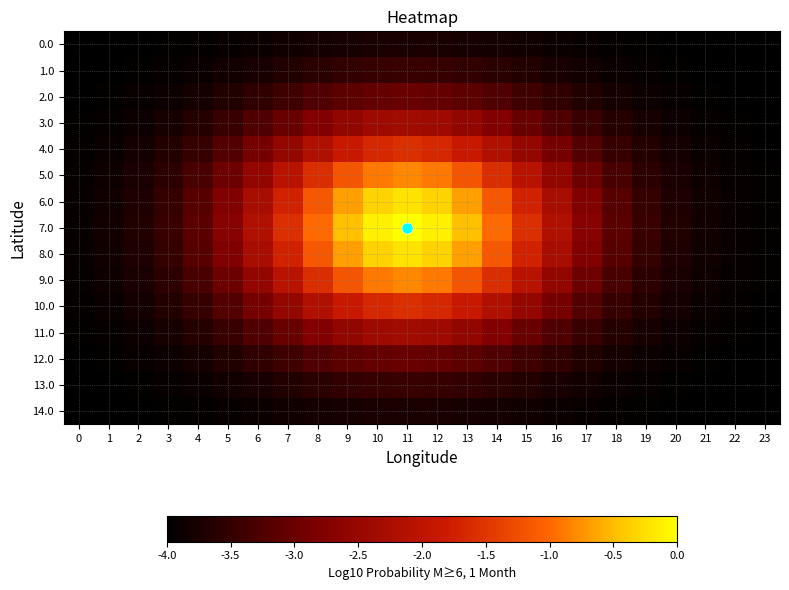

Reading left to right, list all the values displayed in this chart.

0.0: 0=-4.0	1=-4.0	2=-4.0	3=-4.0	4=-3.9	5=-3.9	6=-3.9	7=-3.8	8=-3.8	9=-3.8	10=-3.7	11=-3.7	12=-3.7	13=-3.8	14=-3.8	15=-3.8	16=-3.9	17=-3.9	18=-3.9	19=-4.0	20=-4.0	21=-4.0	22=-4.0	23=-4.0
1.0: 0=-4.0	1=-4.0	2=-4.0	3=-3.9	4=-3.9	5=-3.8	6=-3.8	7=-3.7	8=-3.6	9=-3.5	10=-3.5	11=-3.5	12=-3.5	13=-3.5	14=-3.6	15=-3.7	16=-3.8	17=-3.8	18=-3.9	19=-3.9	20=-4.0	21=-4.0	22=-4.0	23=-4.0
2.0: 0=-4.0	1=-4.0	2=-3.9	3=-3.9	4=-3.8	5=-3.7	6=-3.5	7=-3.4	8=-3.2	9=-3.1	10=-3.0	11=-3.0	12=-3.0	13=-3.1	14=-3.2	15=-3.4	16=-3.5	17=-3.7	18=-3.8	19=-3.9	20=-3.9	21=-4.0	22=-4.0	23=-4.0
3.0: 0=-4.0	1=-3.9	2=-3.9	3=-3.8	4=-3.6	5=-3.5	6=-3.2	7=-3.0	8=-2.8	9=-2.5	10=-2.4	11=-2.4	12=-2.4	13=-2.5	14=-2.8	15=-3.0	16=-3.2	17=-3.5	18=-3.6	19=-3.8	20=-3.9	21=-3.9	22=-4.0	23=-4.0
4.0: 0=-3.9	1=-3.9	2=-3.8	3=-3.7	4=-3.5	5=-3.2	6=-2.9	7=-2.5	8=-2.2	9=-1.9	10=-1.6	11=-1.6	12=-1.6	13=-1.9	14=-2.2	15=-2.5	16=-2.9	17=-3.2	18=-3.5	19=-3.7	20=-3.8	21=-3.9	22=-3.9	23=-4.0
5.0: 0=-3.9	1=-3.9	2=-3.7	3=-3.6	4=-3.3	5=-3.0	6=-2.5	7=-2.1	8=-1.6	9=-1.2	10=-0.9	11=-0.8	12=-0.9	13=-1.2	14=-1.6	15=-2.1	16=-2.5	17=-3.0	18=-3.3	19=-3.6	20=-3.7	21=-3.9	22=-3.9	23=-4.0
6.0: 0=-3.9	1=-3.8	2=-3.7	3=-3.5	4=-3.2	5=-2.8	6=-2.3	7=-1.7	8=-1.1	9=-0.7	10=-0.3	11=-0.2	12=-0.3	13=-0.7	14=-1.1	15=-1.7	16=-2.3	17=-2.8	18=-3.2	19=-3.5	20=-3.7	21=-3.8	22=-3.9	23=-4.0
7.0: 0=-3.9	1=-3.8	2=-3.7	3=-3.5	4=-3.1	5=-2.7	6=-2.2	7=-1.6	8=-1.0	9=-0.5	10=-0.1	11=0.0	12=-0.1	13=-0.5	14=-1.0	15=-1.6	16=-2.2	17=-2.7	18=-3.1	19=-3.5	20=-3.7	21=-3.8	22=-3.9	23=-4.0
8.0: 0=-3.9	1=-3.8	2=-3.7	3=-3.5	4=-3.2	5=-2.8	6=-2.3	7=-1.7	8=-1.1	9=-0.7	10=-0.3	11=-0.2	12=-0.3	13=-0.7	14=-1.1	15=-1.7	16=-2.3	17=-2.8	18=-3.2	19=-3.5	20=-3.7	21=-3.8	22=-3.9	23=-4.0
9.0: 0=-3.9	1=-3.9	2=-3.7	3=-3.6	4=-3.3	5=-3.0	6=-2.5	7=-2.1	8=-1.6	9=-1.2	10=-0.9	11=-0.8	12=-0.9	13=-1.2	14=-1.6	15=-2.1	16=-2.5	17=-3.0	18=-3.3	19=-3.6	20=-3.7	21=-3.9	22=-3.9	23=-4.0
10.0: 0=-3.9	1=-3.9	2=-3.8	3=-3.7	4=-3.5	5=-3.2	6=-2.9	7=-2.5	8=-2.2	9=-1.9	10=-1.6	11=-1.6	12=-1.6	13=-1.9	14=-2.2	15=-2.5	16=-2.9	17=-3.2	18=-3.5	19=-3.7	20=-3.8	21=-3.9	22=-3.9	23=-4.0
11.0: 0=-4.0	1=-3.9	2=-3.9	3=-3.8	4=-3.6	5=-3.5	6=-3.2	7=-3.0	8=-2.8	9=-2.5	10=-2.4	11=-2.4	12=-2.4	13=-2.5	14=-2.8	15=-3.0	16=-3.2	17=-3.5	18=-3.6	19=-3.8	20=-3.9	21=-3.9	22=-4.0	23=-4.0
12.0: 0=-4.0	1=-4.0	2=-3.9	3=-3.9	4=-3.8	5=-3.7	6=-3.5	7=-3.4	8=-3.2	9=-3.1	10=-3.0	11=-3.0	12=-3.0	13=-3.1	14=-3.2	15=-3.4	16=-3.5	17=-3.7	18=-3.8	19=-3.9	20=-3.9	21=-4.0	22=-4.0	23=-4.0
13.0: 0=-4.0	1=-4.0	2=-4.0	3=-3.9	4=-3.9	5=-3.8	6=-3.8	7=-3.7	8=-3.6	9=-3.5	10=-3.5	11=-3.5	12=-3.5	13=-3.5	14=-3.6	15=-3.7	16=-3.8	17=-3.8	18=-3.9	19=-3.9	20=-4.0	21=-4.0	22=-4.0	23=-4.0
14.0: 0=-4.0	1=-4.0	2=-4.0	3=-4.0	4=-3.9	5=-3.9	6=-3.9	7=-3.8	8=-3.8	9=-3.8	10=-3.7	11=-3.7	12=-3.7	13=-3.8	14=-3.8	15=-3.8	16=-3.9	17=-3.9	18=-3.9	19=-4.0	20=-4.0	21=-4.0	22=-4.0	23=-4.0